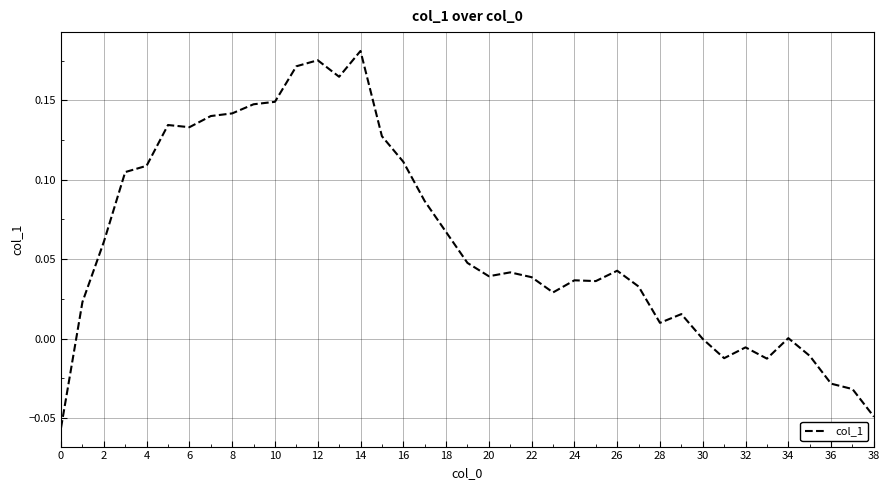

Is this an area chart (filled region under the line)?

No